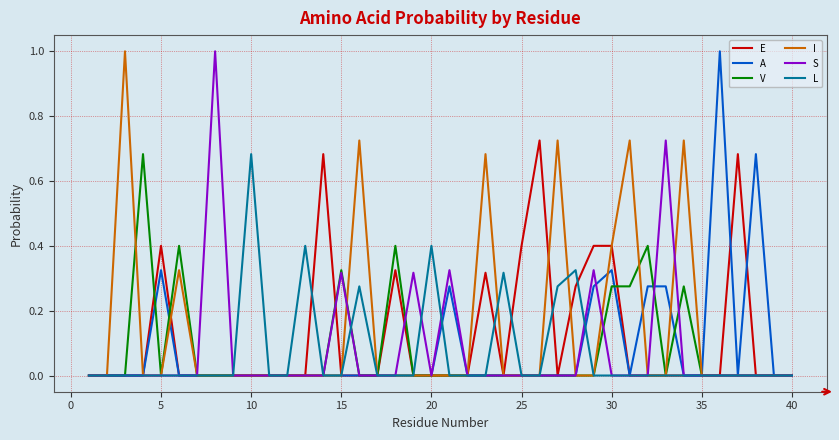

In L, how many points are higher than both neighbors (excluding endpoints)?

6